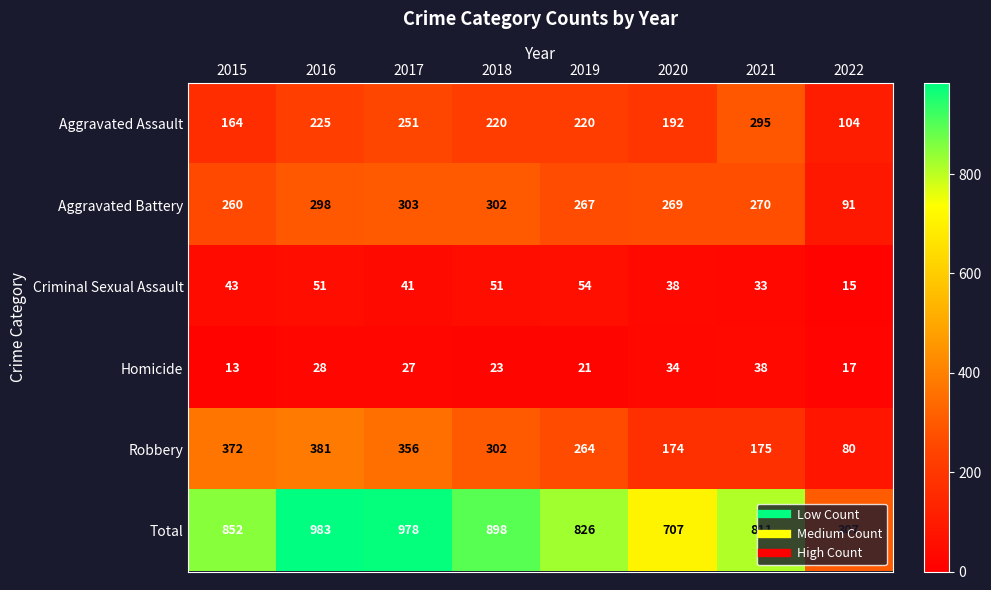

What is the total value across all series at 2017?

1956